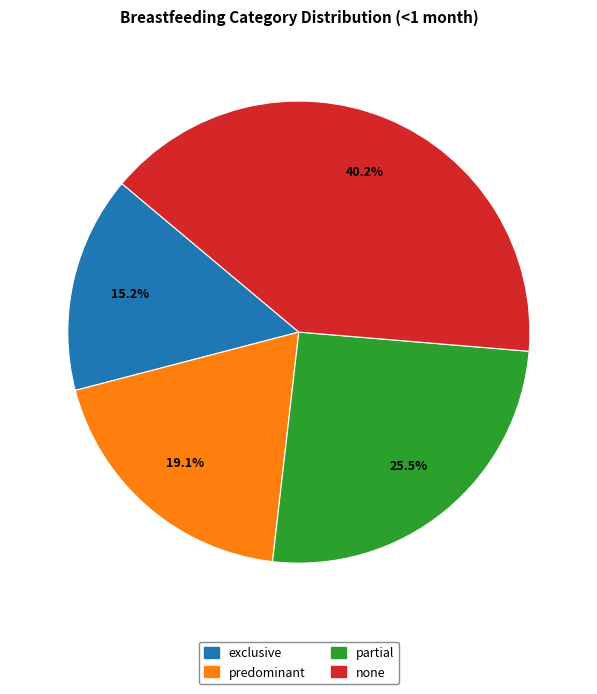

Does exclusive represent more than half of the total?

No